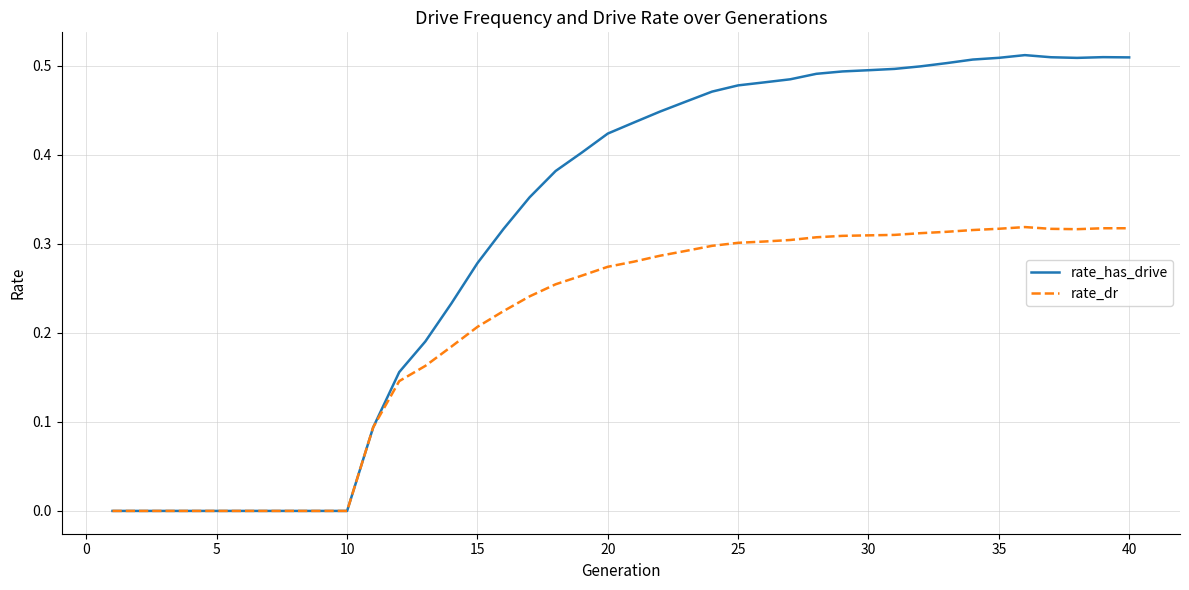

Is this an area chart (filled region under the line)?

No